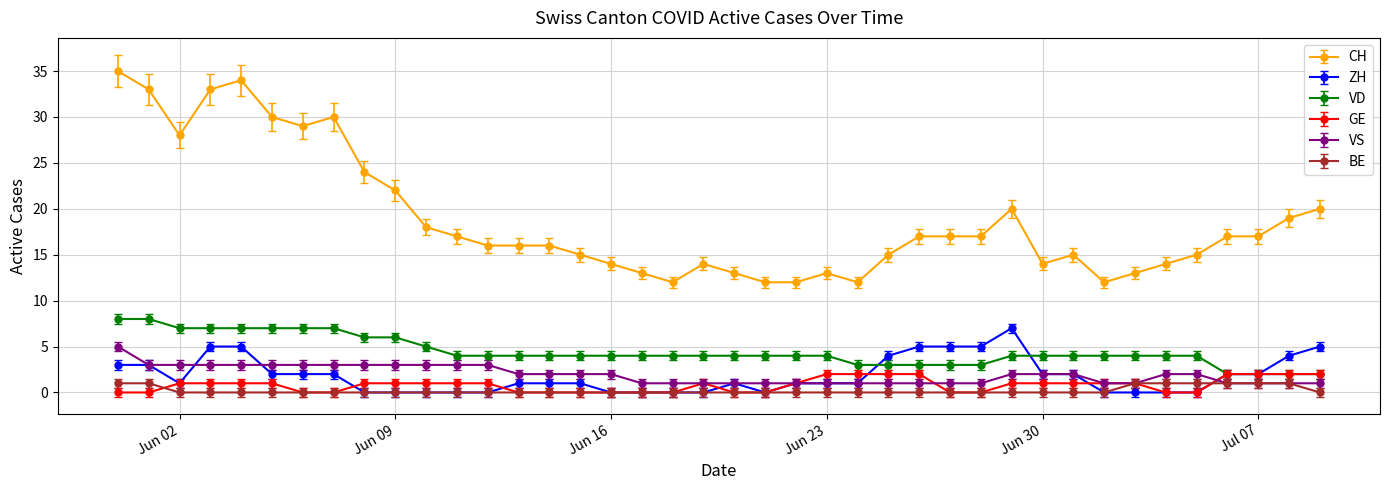

What is the highest value of the CH series?

35